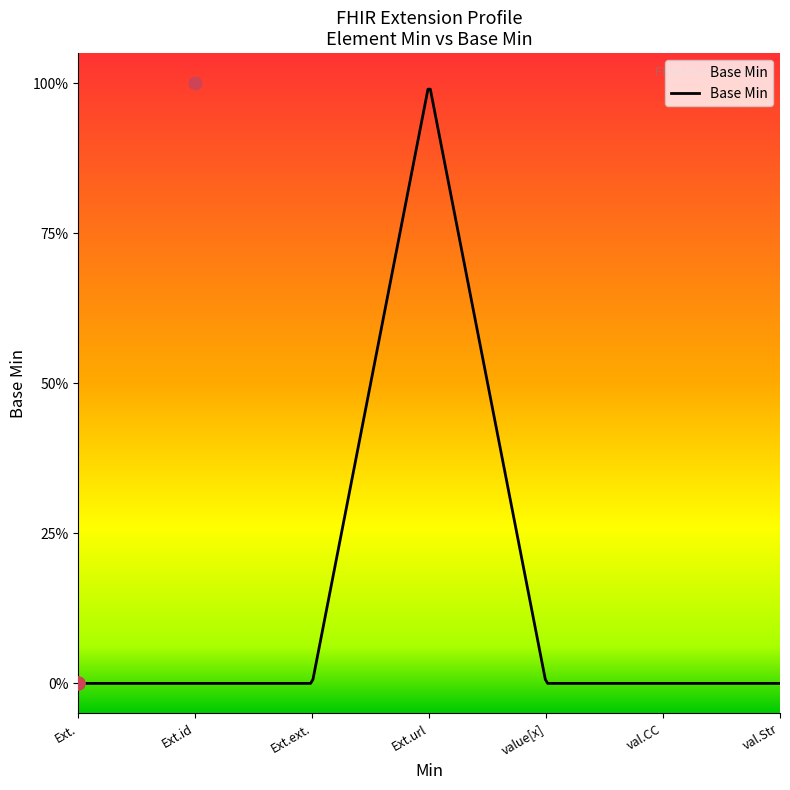

Between Ext.id and Ext., which is larger?

Ext.id